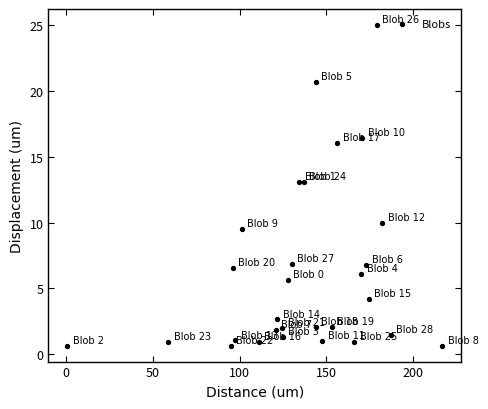

What is the range of X values (max minus min)?

216.2